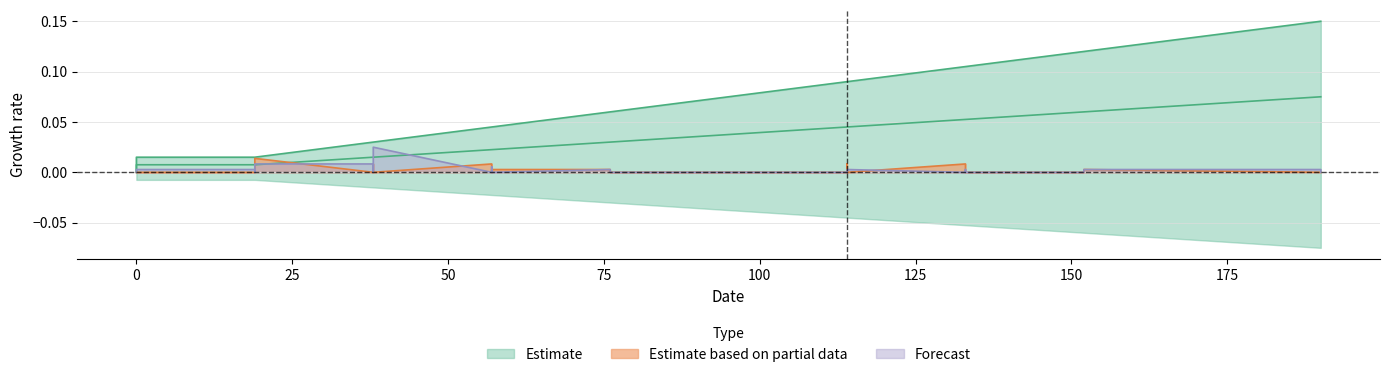

How many lines are shown in the chart?

3